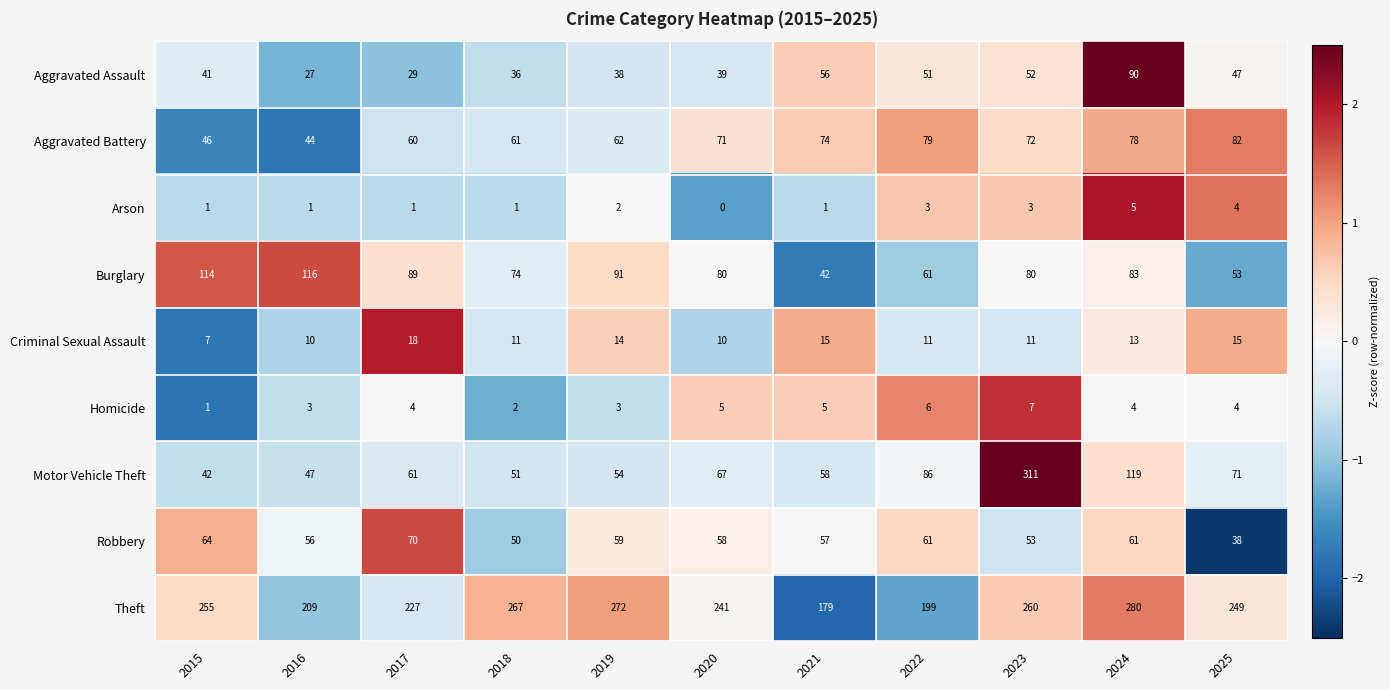

What is the total value across all series at 2016?

513